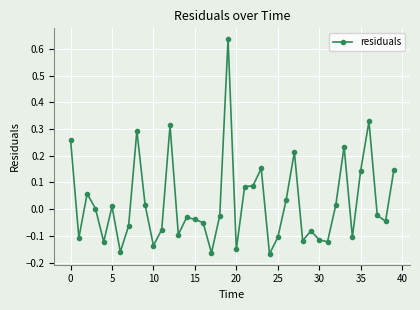

What is the sum of all values?

0.9